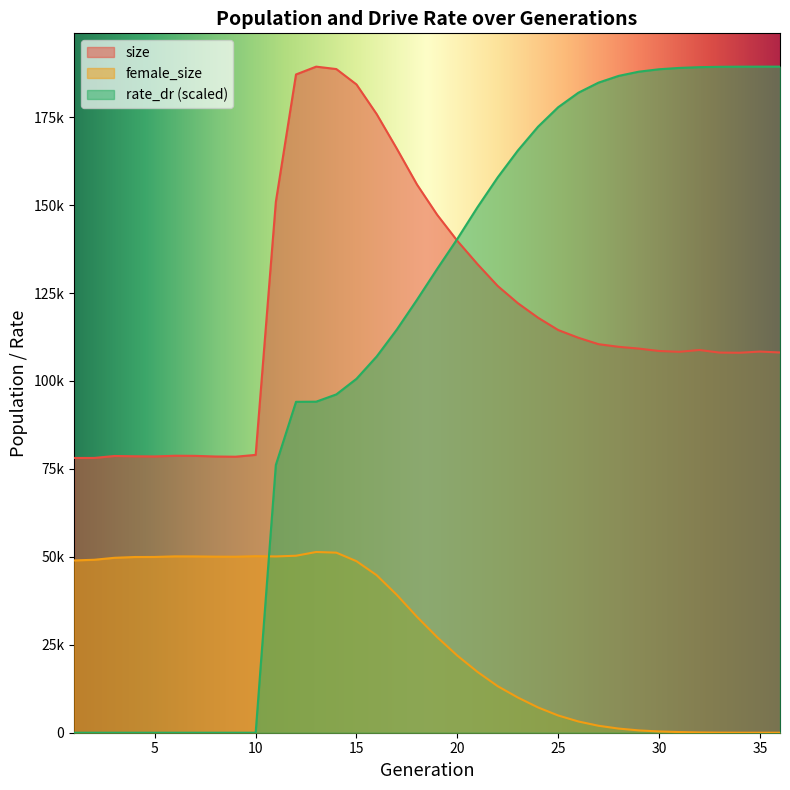

True or false: rate_dr has a value of 157872.3 at 22.

True